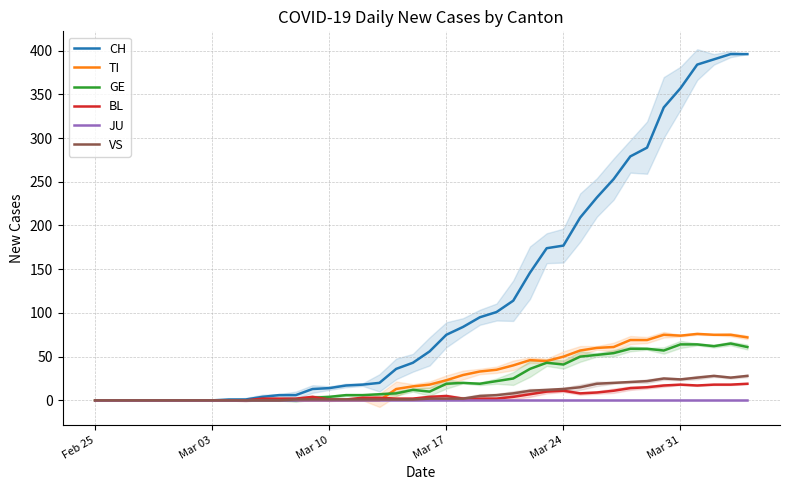

What is the highest value of the CH series?

396